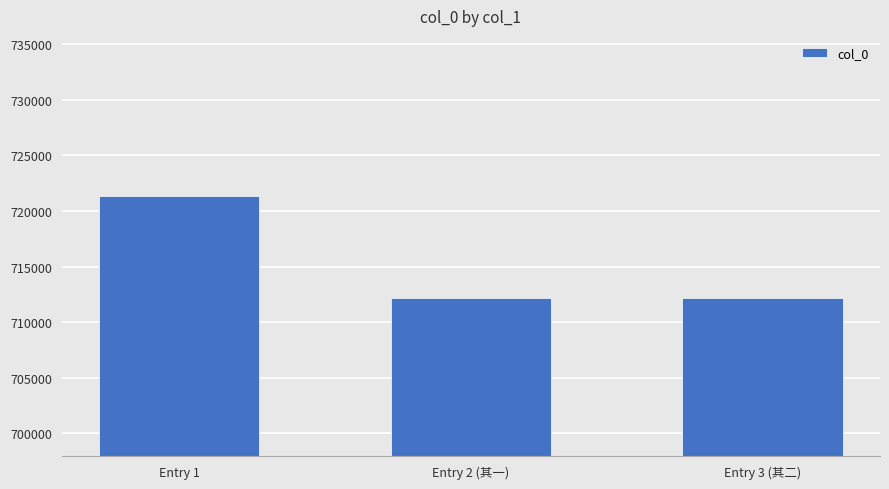

How many data points are less than 712208?

1